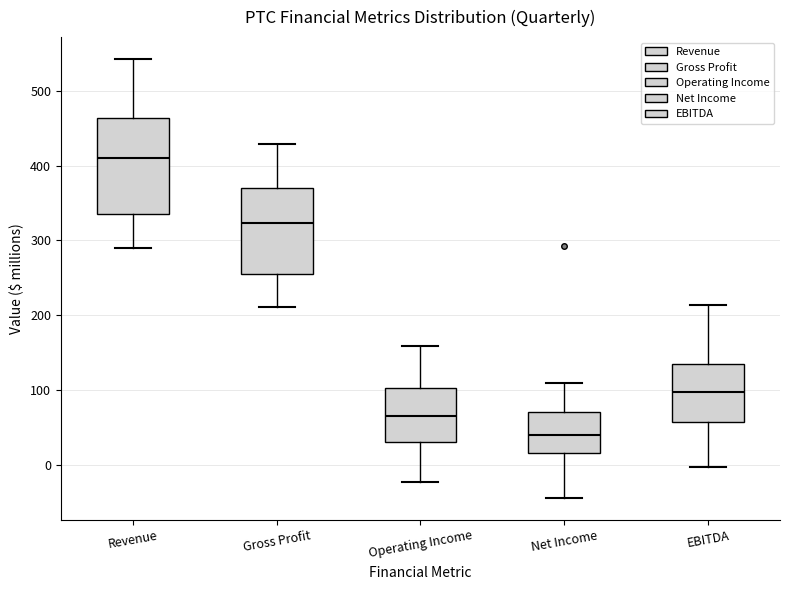

Which box's median line is the lowest?

Net Income